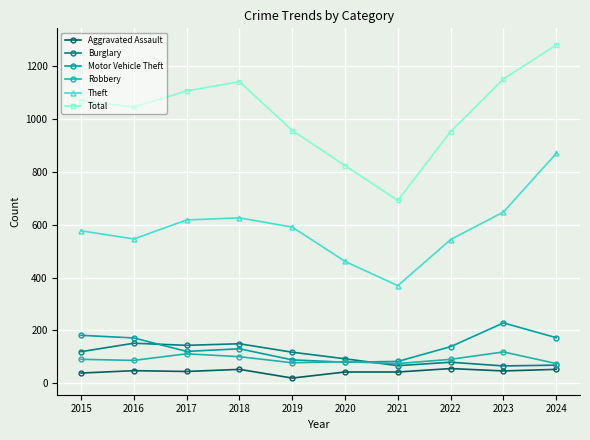

Where is the first local minimum for Total?

2016